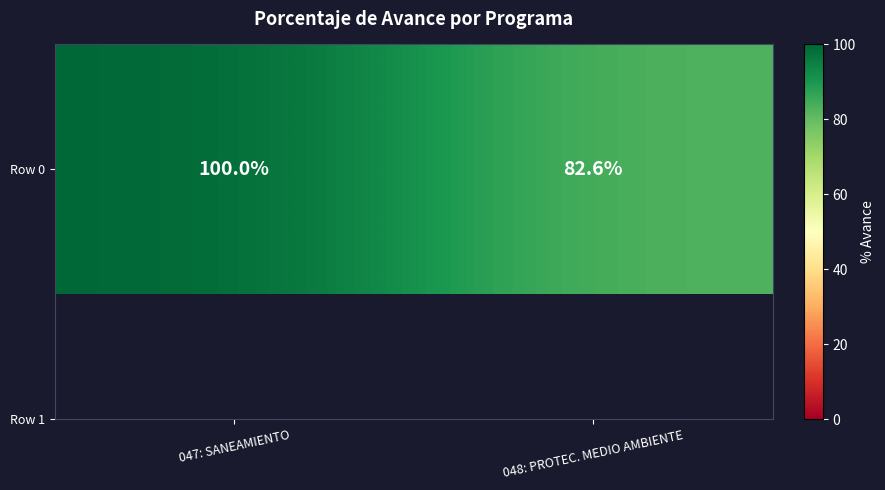

The value at 048: PROTEC. MEDIO AMBIENTE is 28.5. True or false?

False